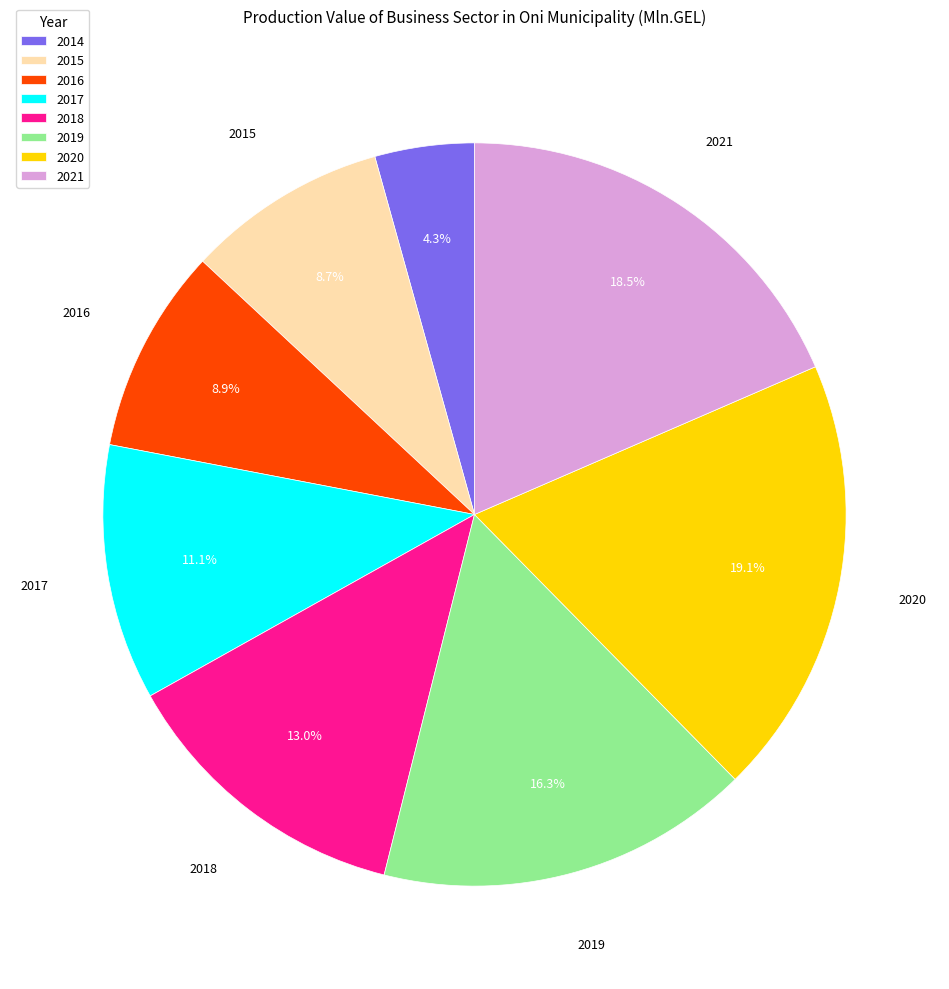

Which slice is the largest?

2020